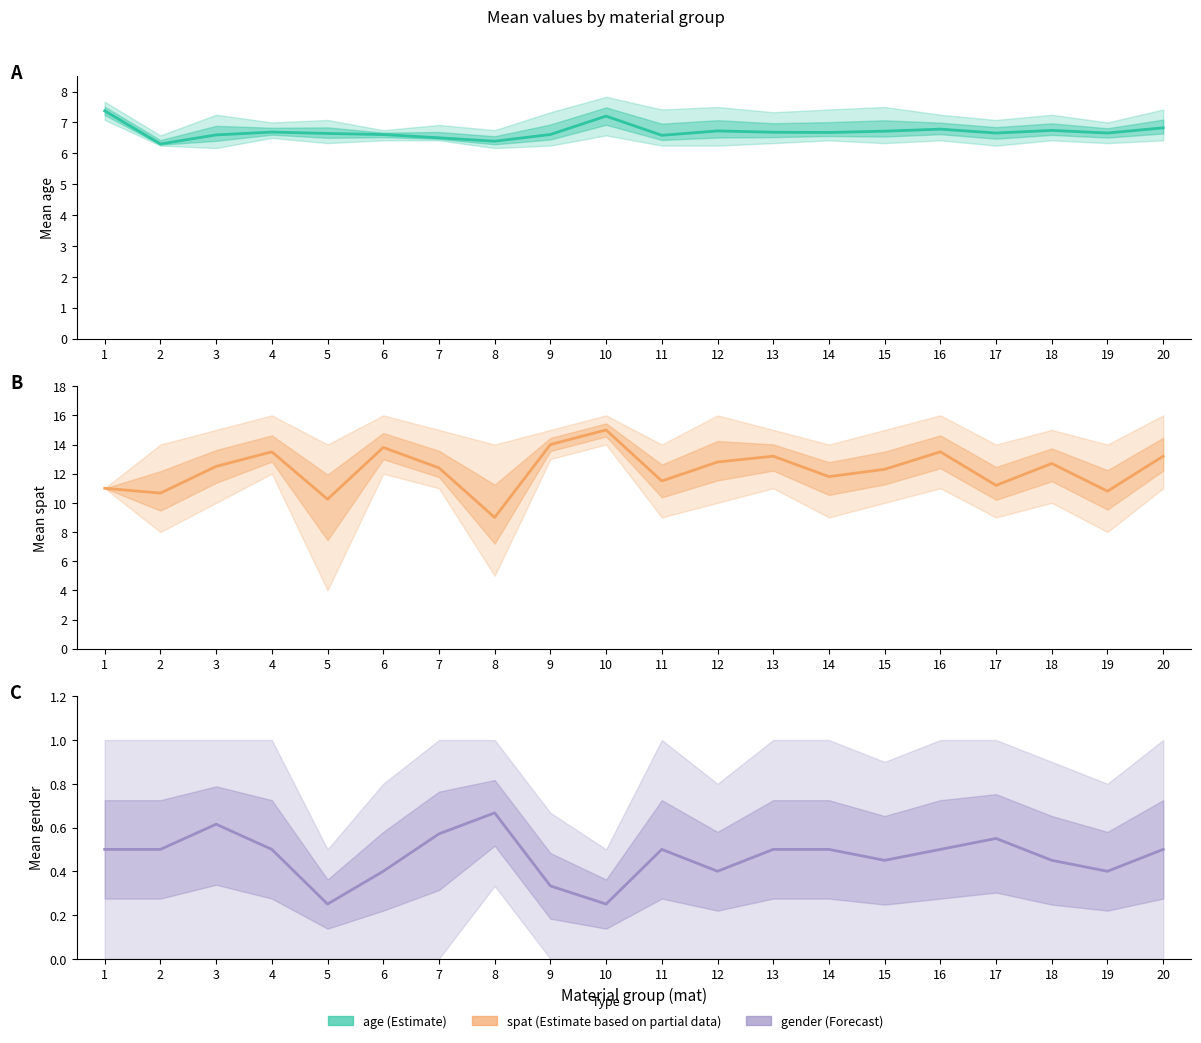

Between 6 and 2, which is larger?

6